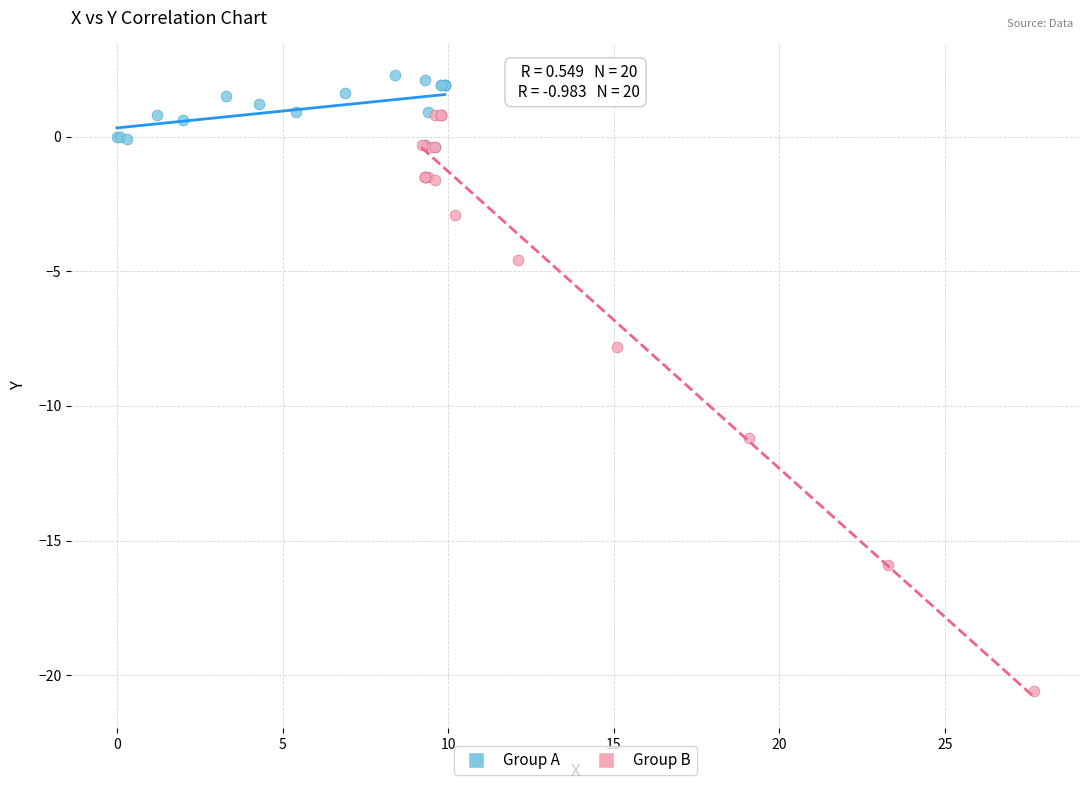

Which series has the widest spread of Y values?

Group B